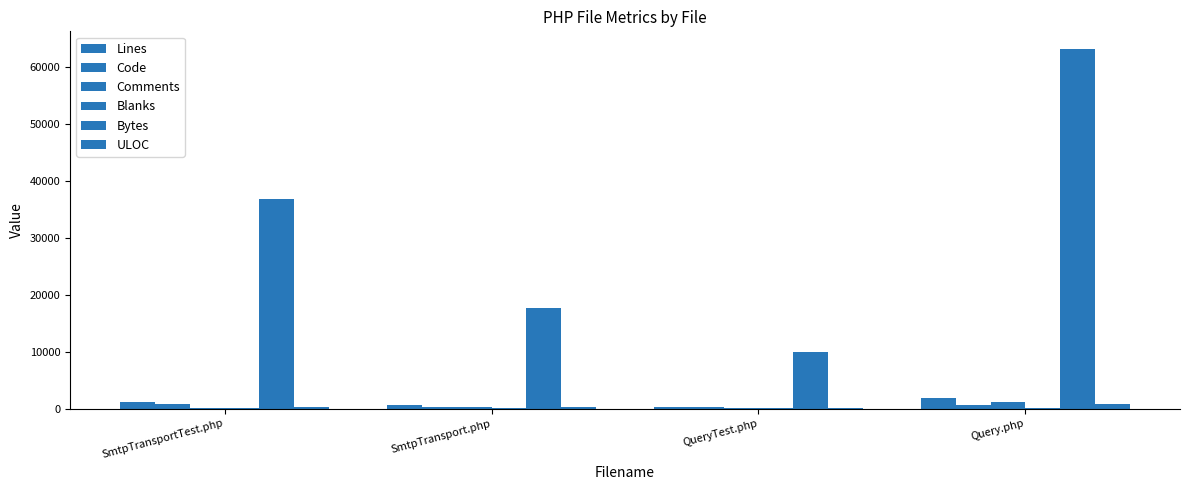

Are the bars grouped side by side (vs. stacked)?

Yes